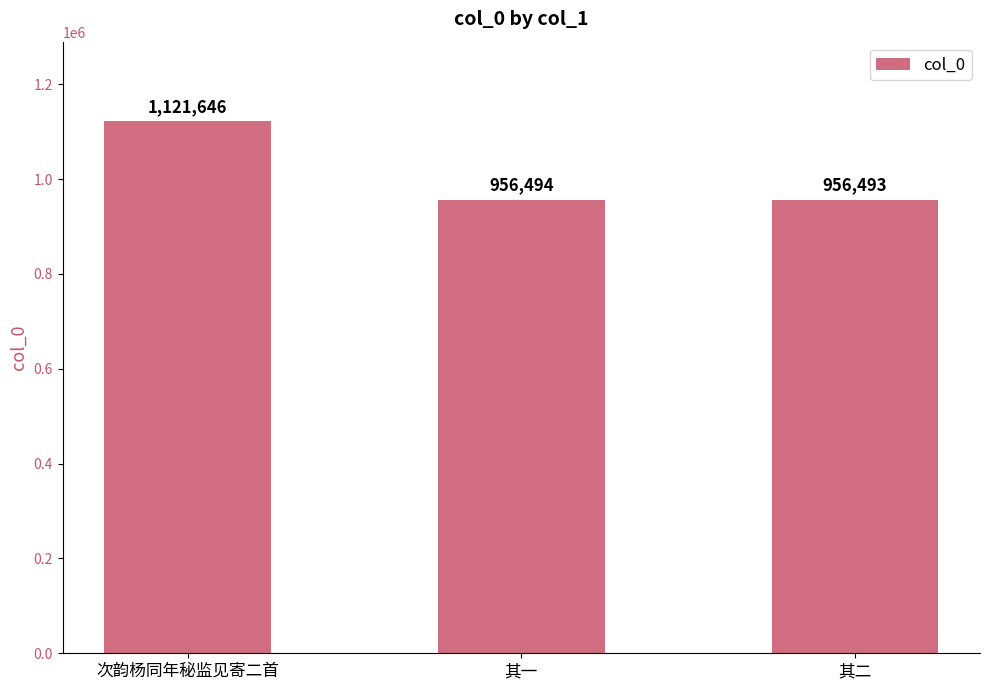

Are the bars horizontal?

No